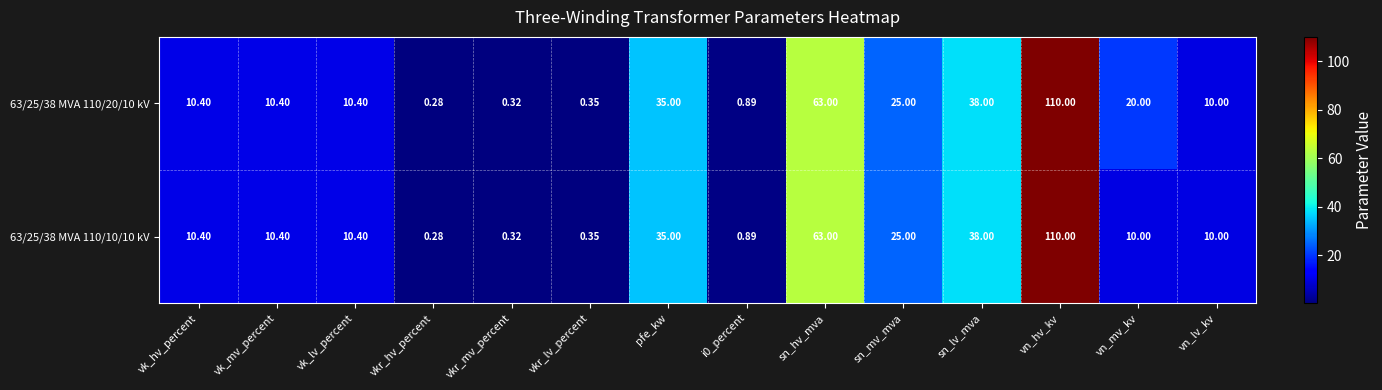

Which series has the largest total across all categories?

63/25/38 MVA 110/20/10 kV